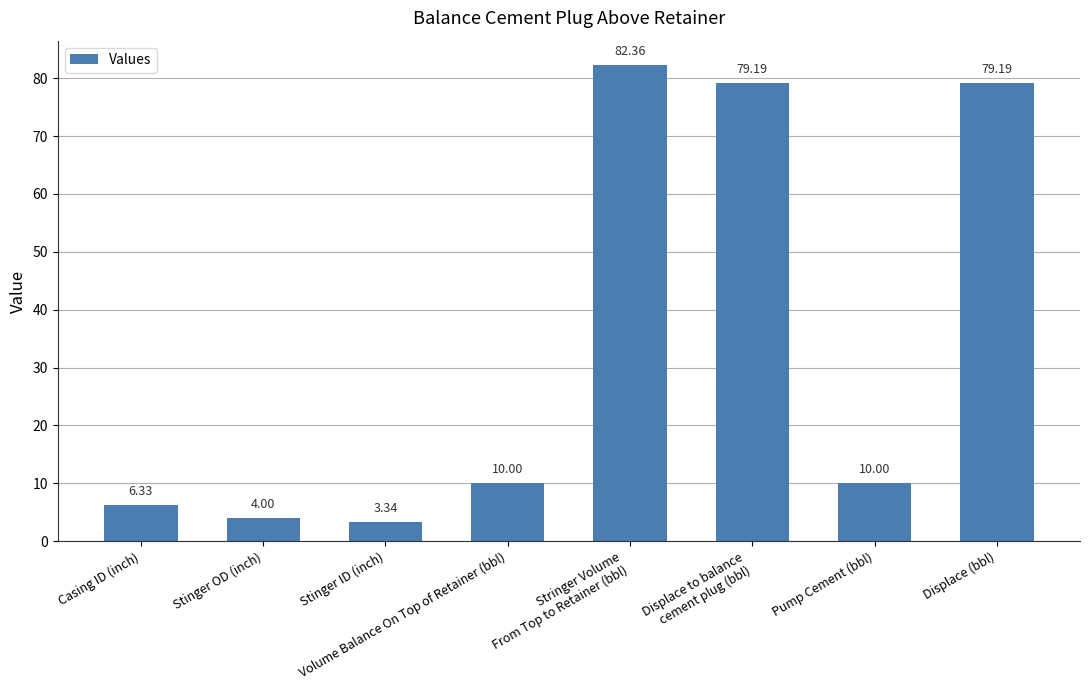

Which category has the lowest value across all series?

Stinger ID (inch)